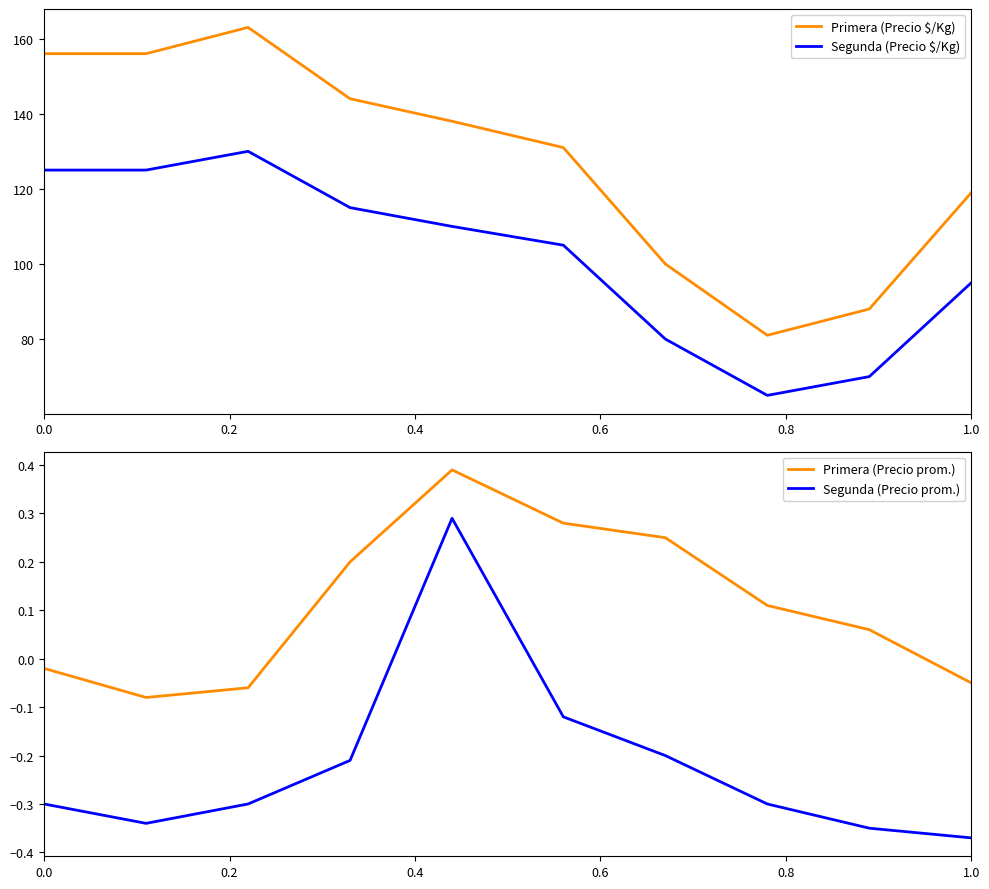

Which series has the largest total across all categories?

Primera (Precio $/Kg)